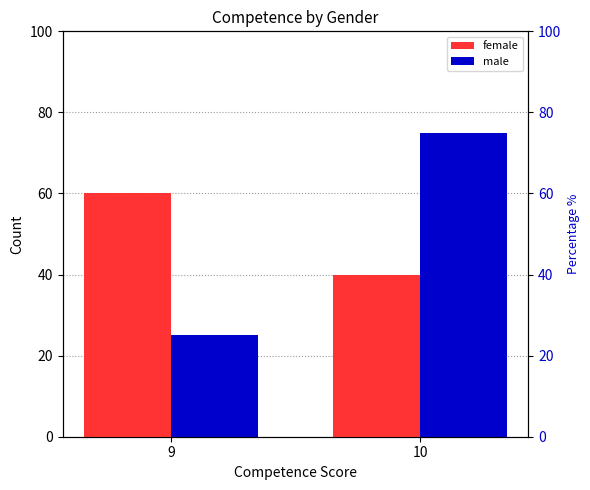

What is the average value of the male series?

50